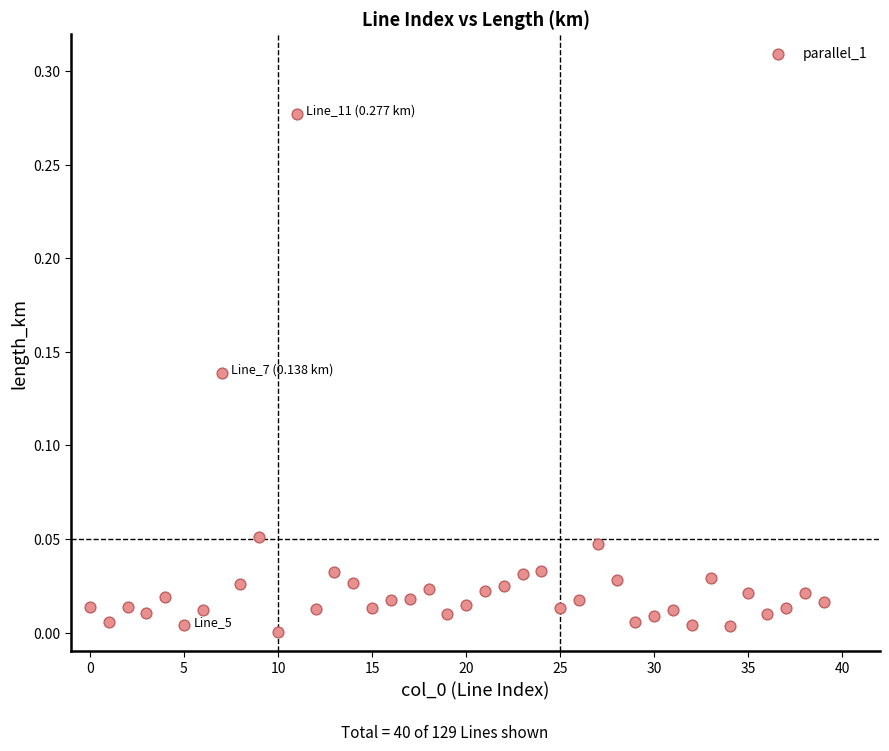

How many data points are displayed?

40